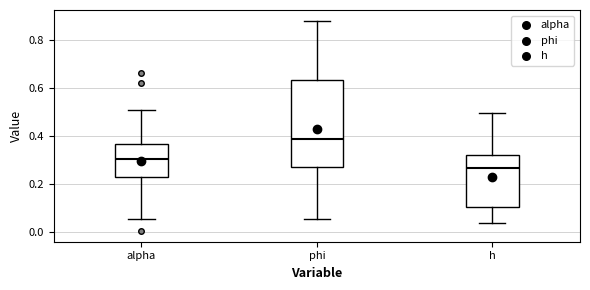

Reading left to right, transcribe this box plot: for each box, give where its median line is, the range the box spans, and where its two whiskers end, as read against the y-axis. The values are not printed on the chart, so give them approximately, as read against the axis.

alpha: median 0.30, box 0.22 to 0.36, whiskers 0.06 to 0.50
phi: median 0.38, box 0.28 to 0.64, whiskers 0.06 to 0.88
h: median 0.26, box 0.10 to 0.32, whiskers 0.04 to 0.50